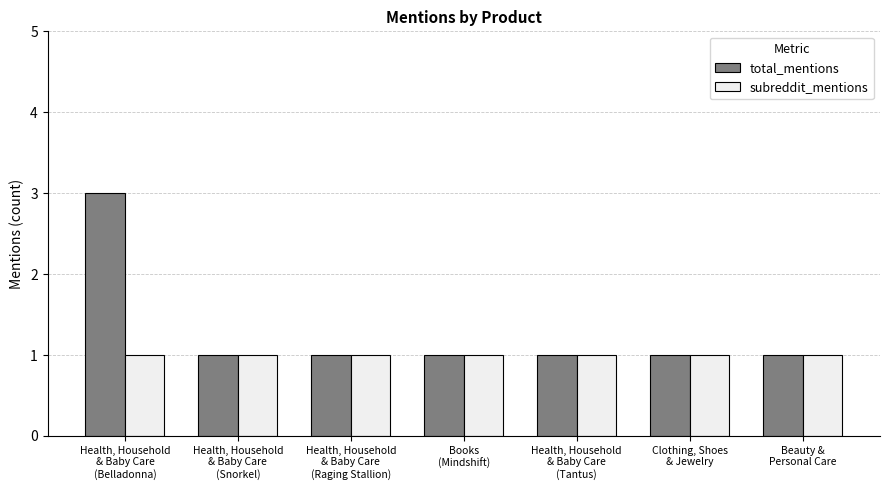

Which series has the largest range (max minus min)?

total_mentions